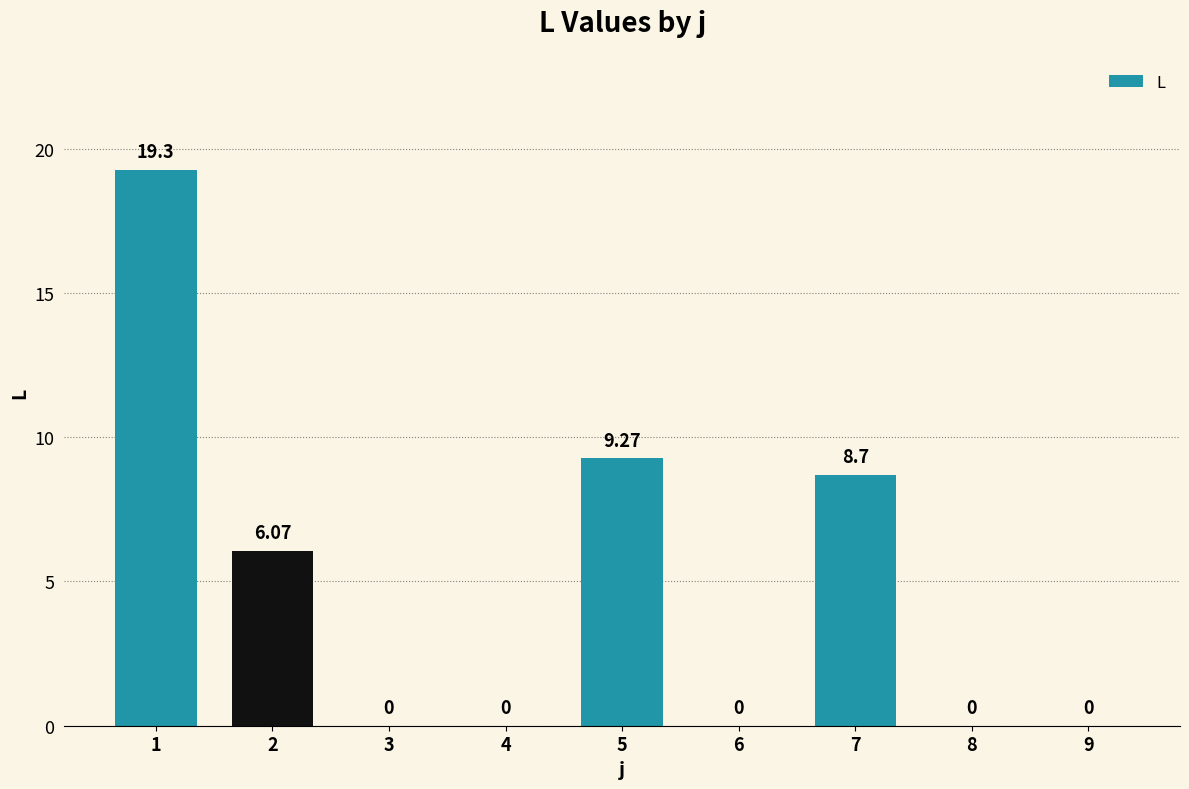

How many positive values are there?

4